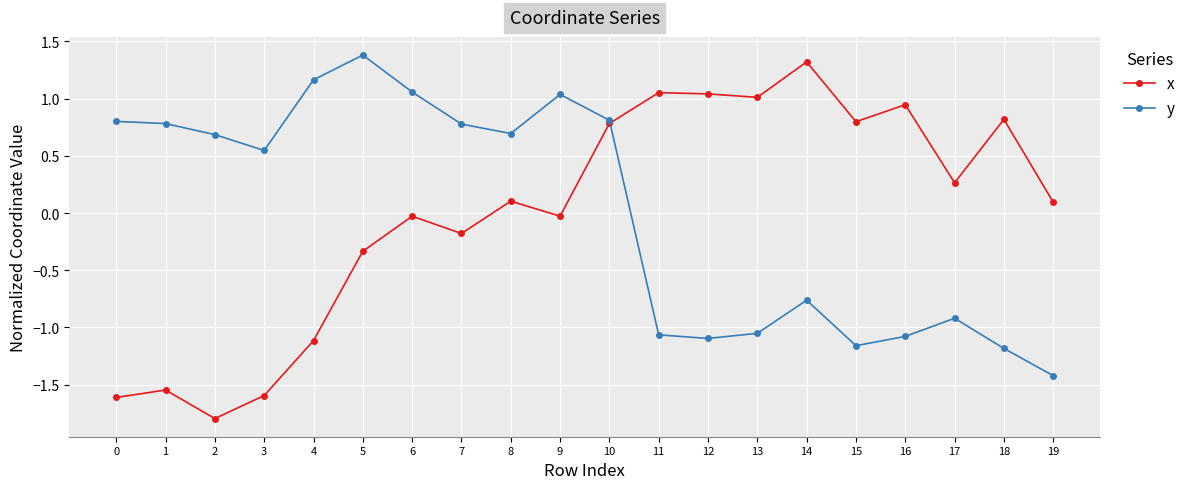

At 0, list the series in order from smallest to largest.

x, y